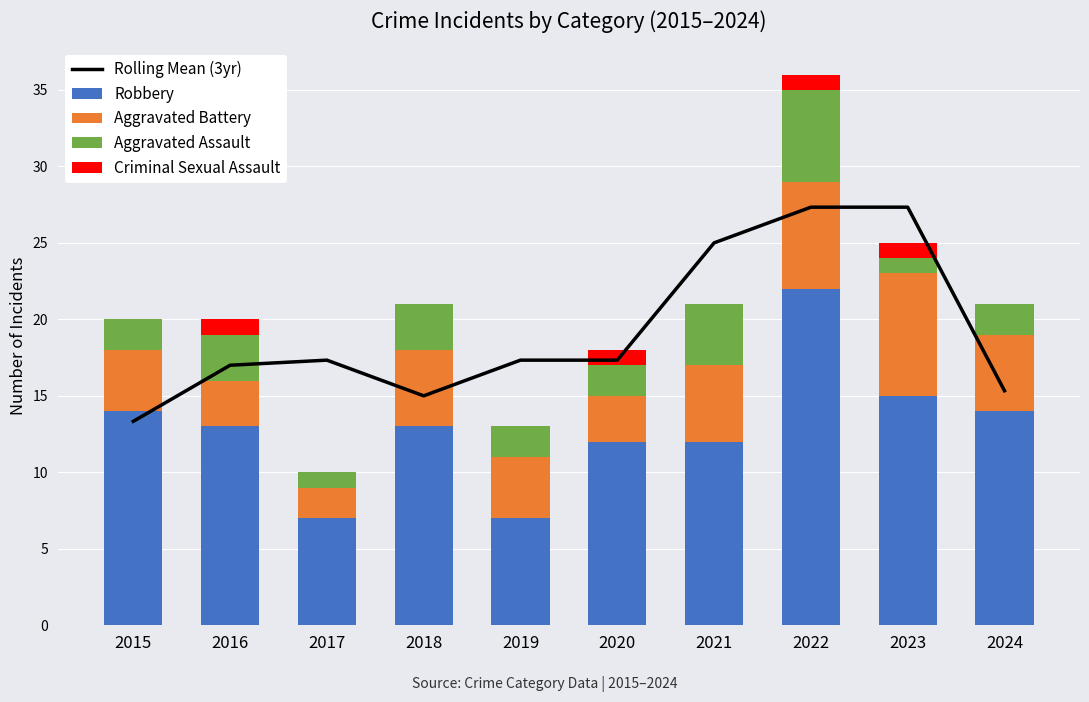

What are all the series names shown in the legend?

Rolling Mean (3yr), Robbery, Aggravated Battery, Aggravated Assault, Criminal Sexual Assault